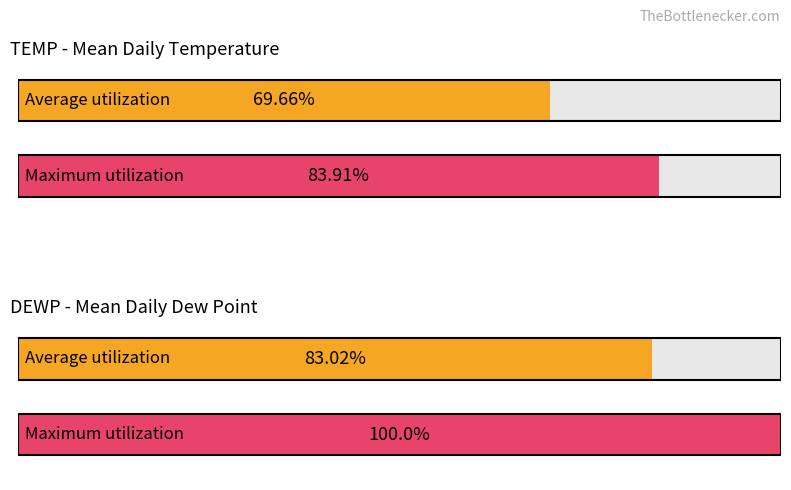

How many bars are there in each group?

2